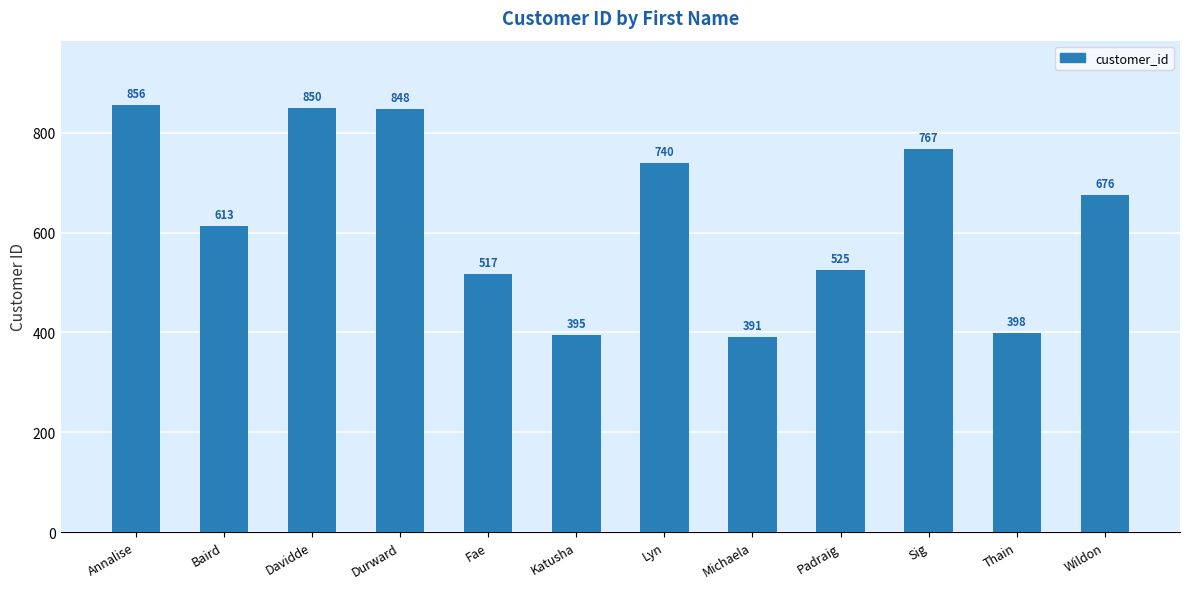

What is the ratio of the value at Michaela to the value at Davidde?

0.5